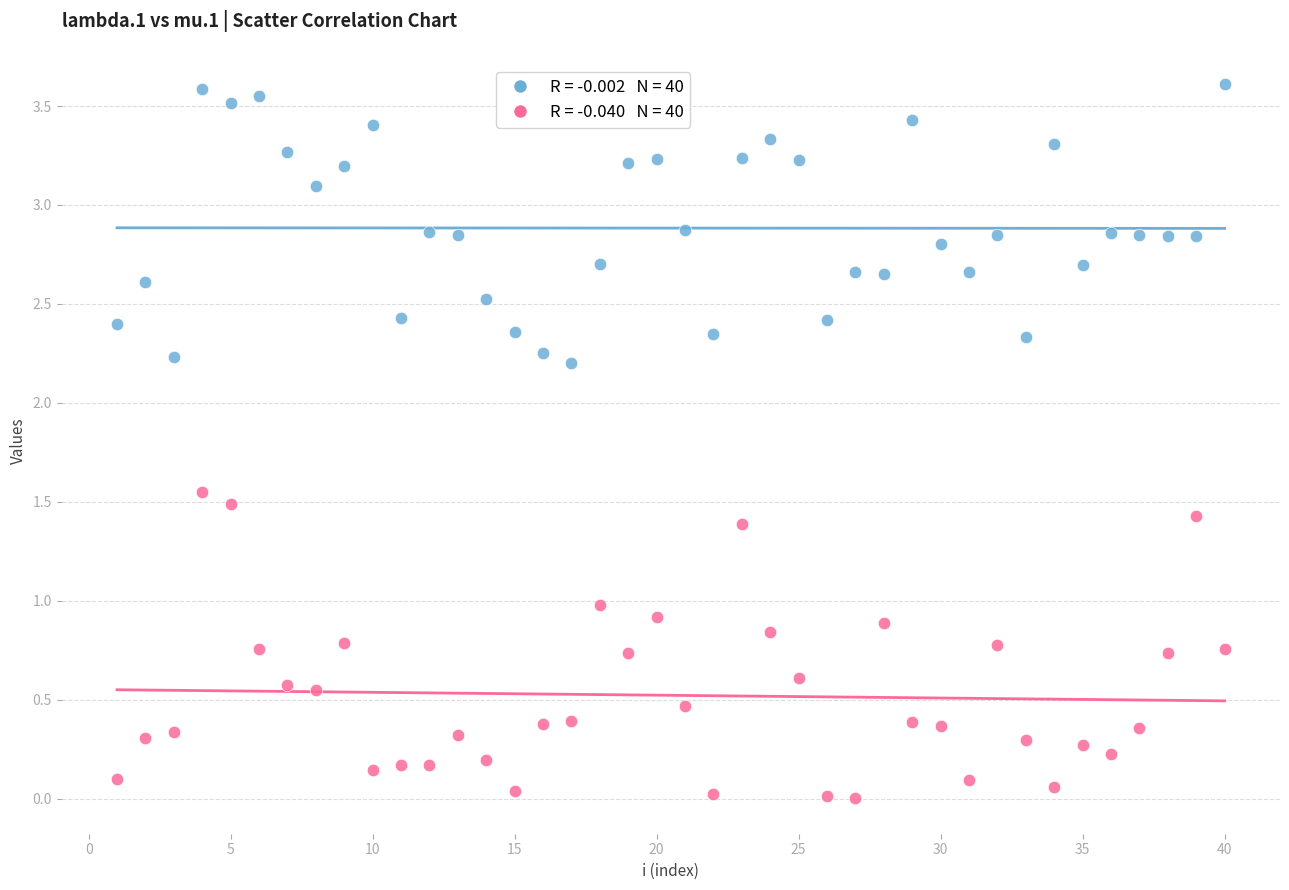

Across all data points, what is the range of X values (max minus min)?

39.0